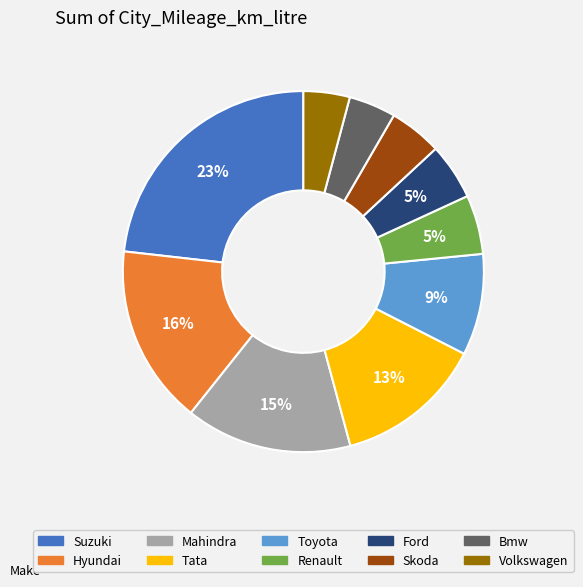

Do Suzuki and Toyota together represent more than half of the pie?

No